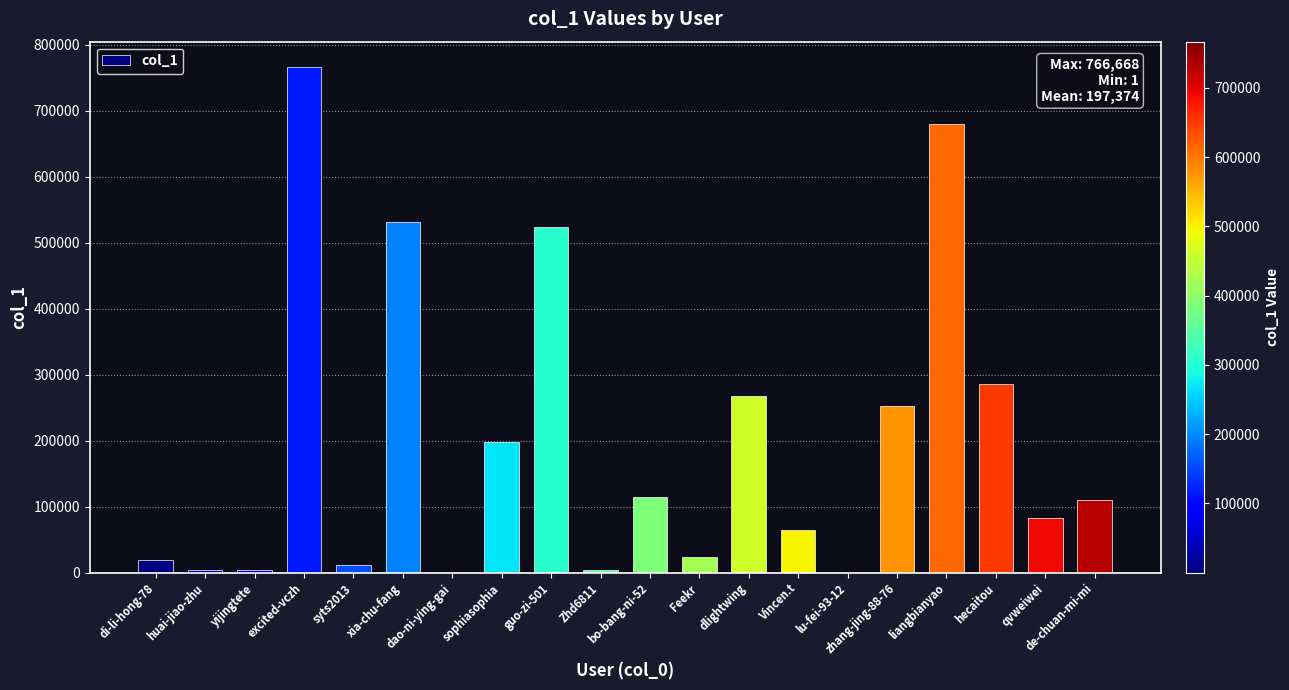

How many distinct data groups are displayed?

1